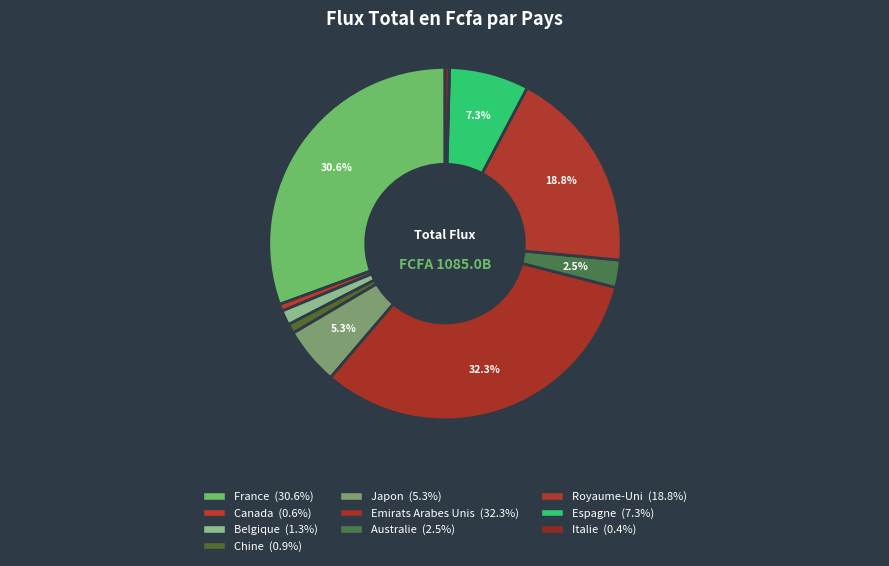

How many slices are in this pie chart?

10